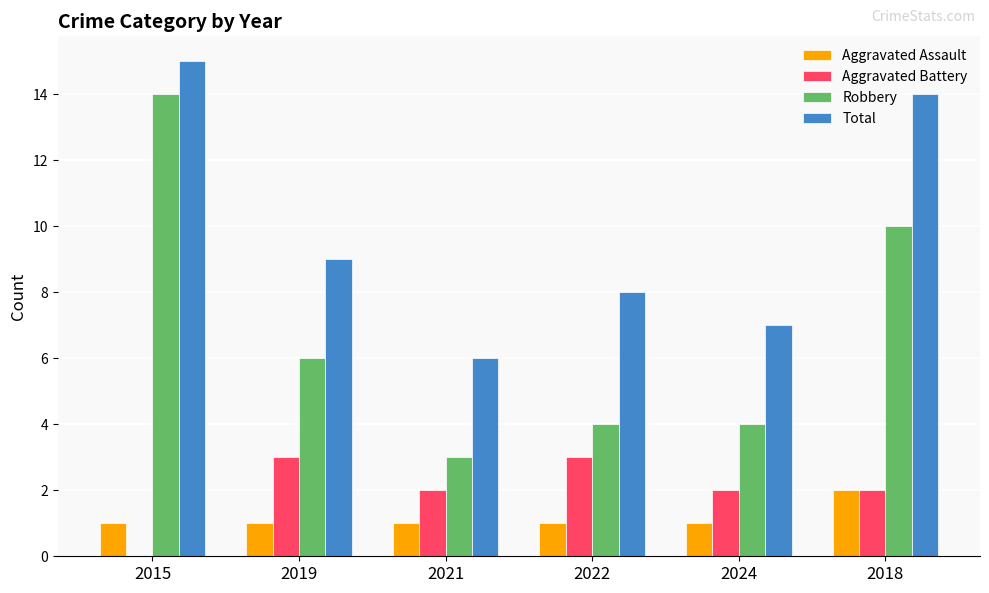

What is the difference between the Robbery values at 2022 and 2015?

10